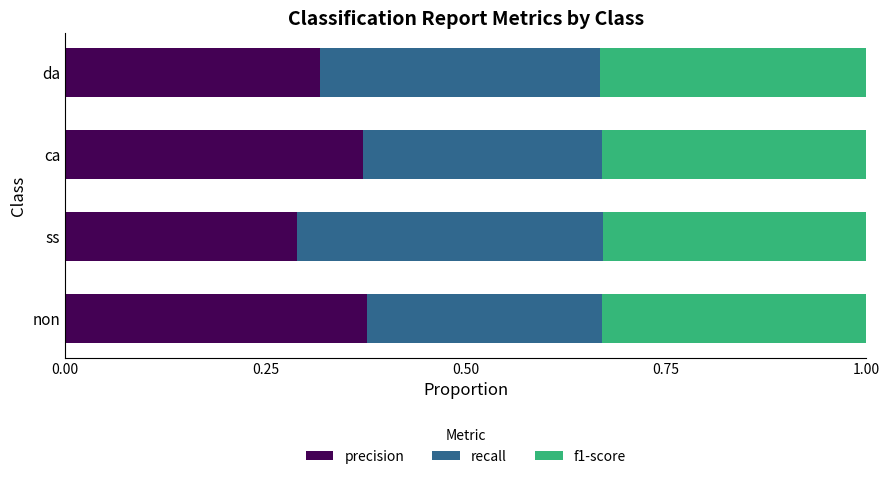

The precision series shows 0.1 at ss. True or false?

False